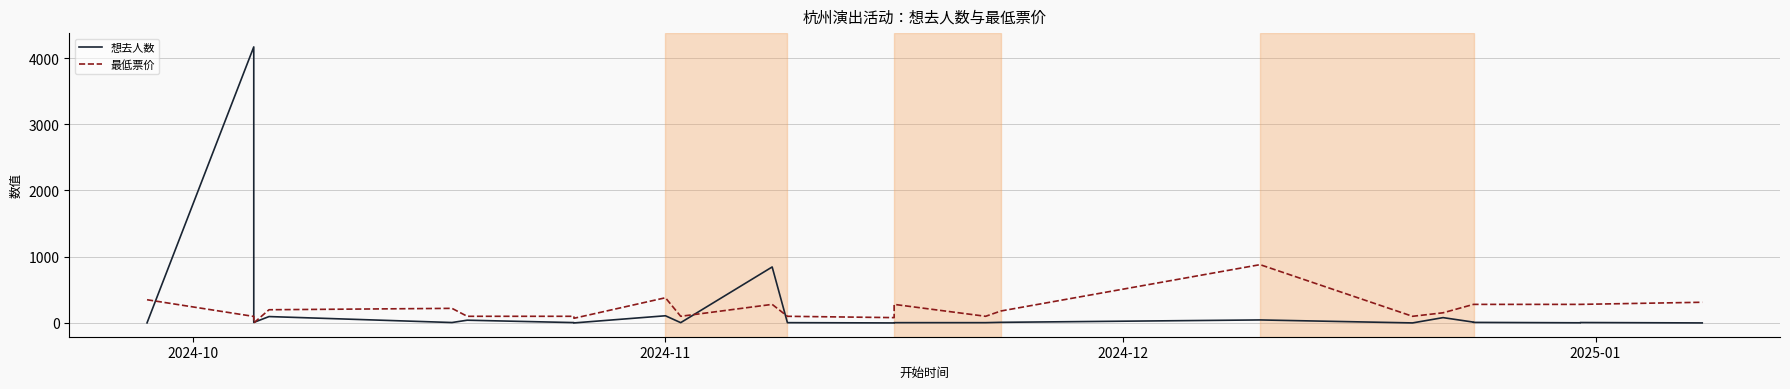

Is this an area chart (filled region under the line)?

No